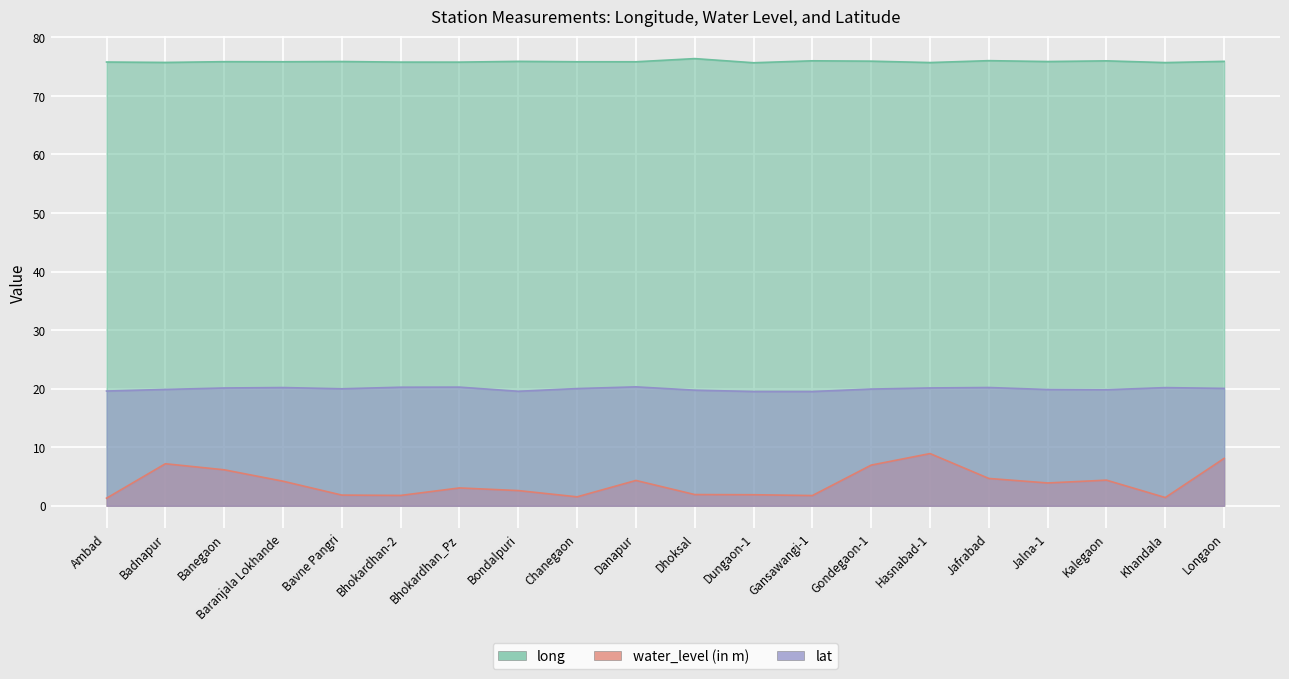

Rank the series at Danapur from highest to lowest value.

long, lat, water_level (in m)